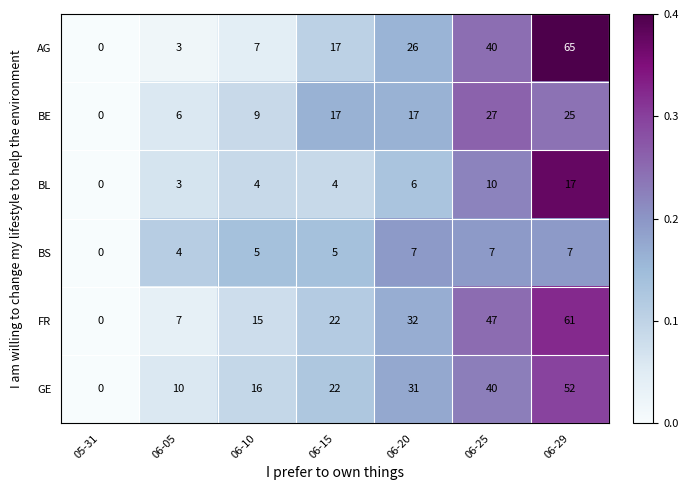

Between 06-05 and 06-10, which series saw the biggest shift?

FR